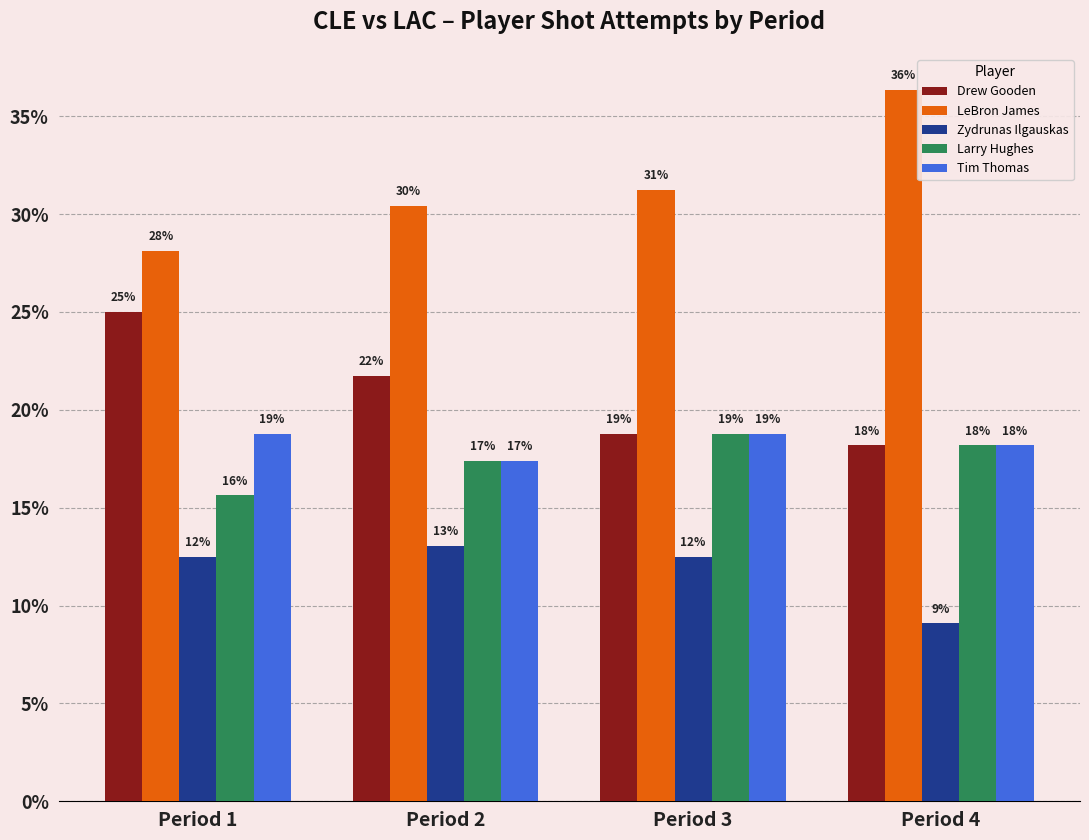

What is the spread (max minus min) of values at Period 3?

18.8